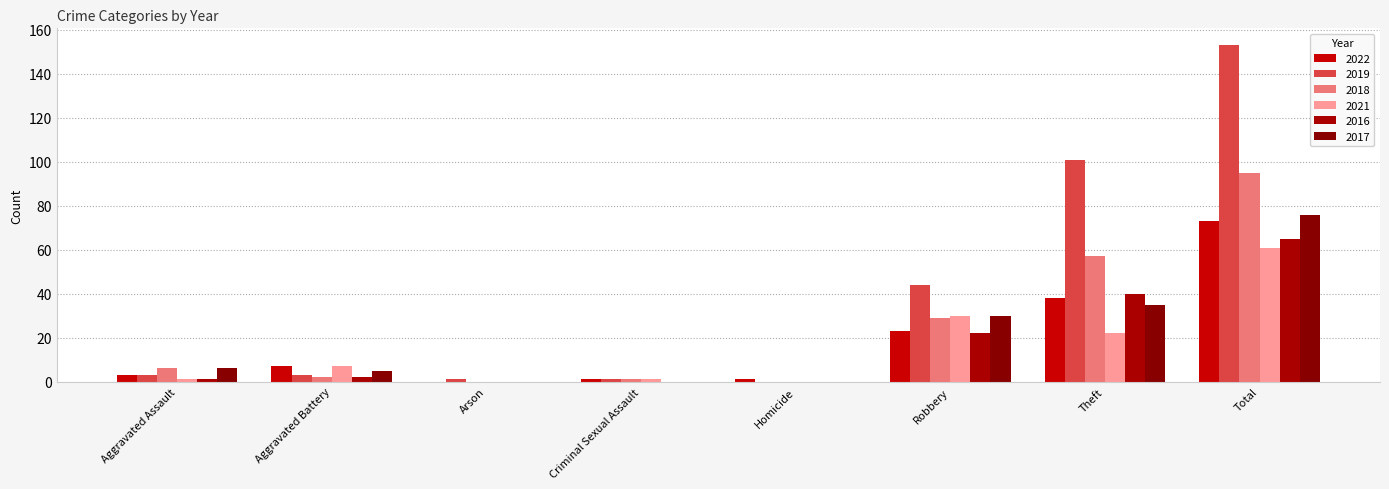

Which category has the highest value across all series?

Total